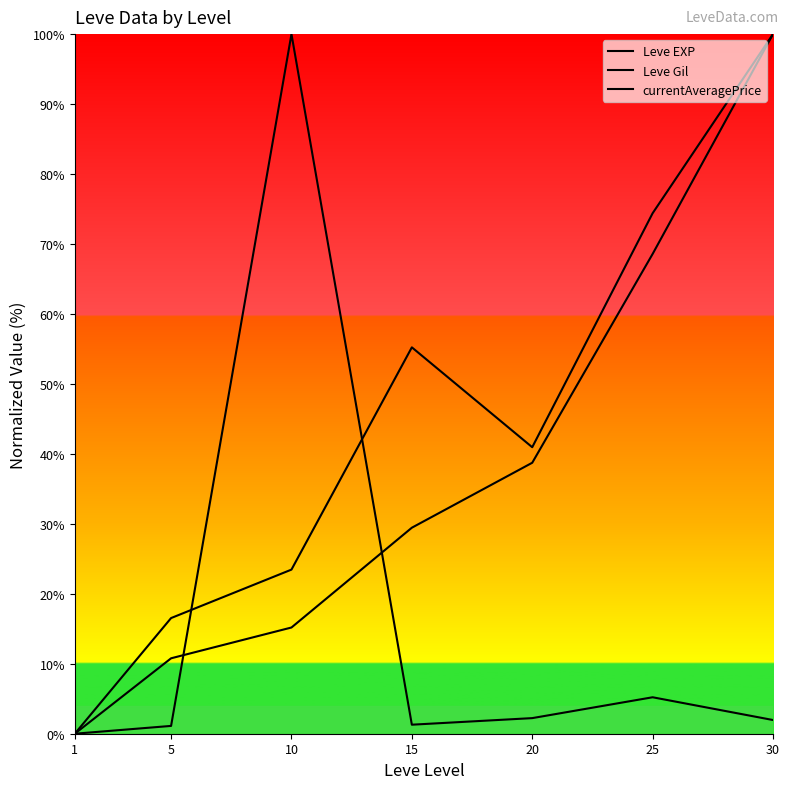

What is the value of the Leve EXP point at the 5th from the left?

38.7